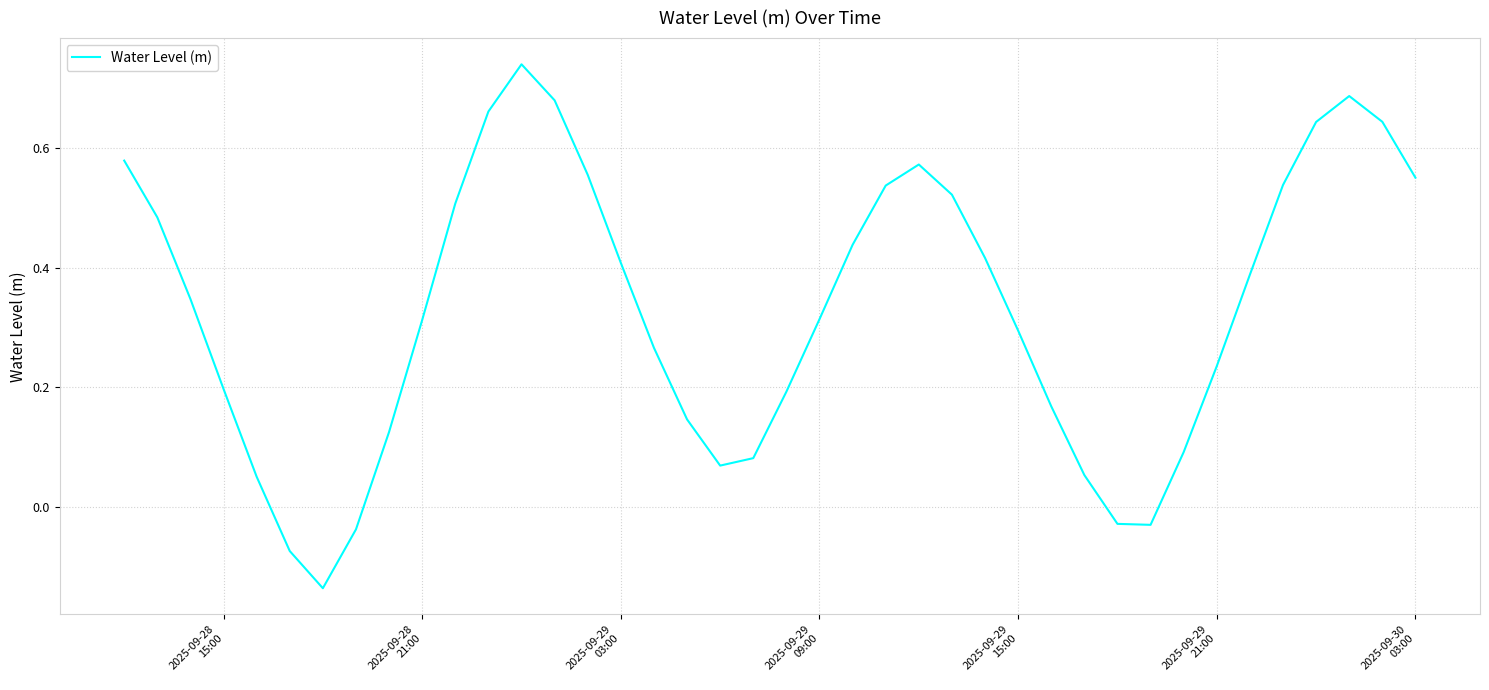

What is the difference between the maximum and minimum values?

0.9